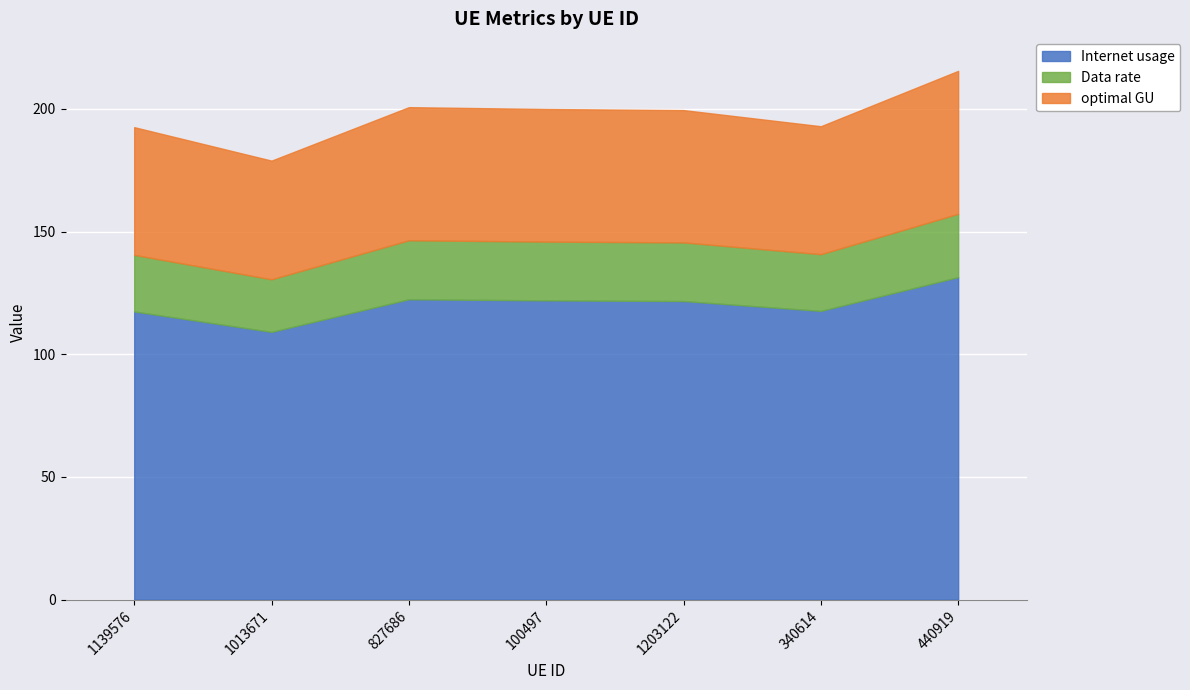

At which category is the sum across all series the highest?

440919